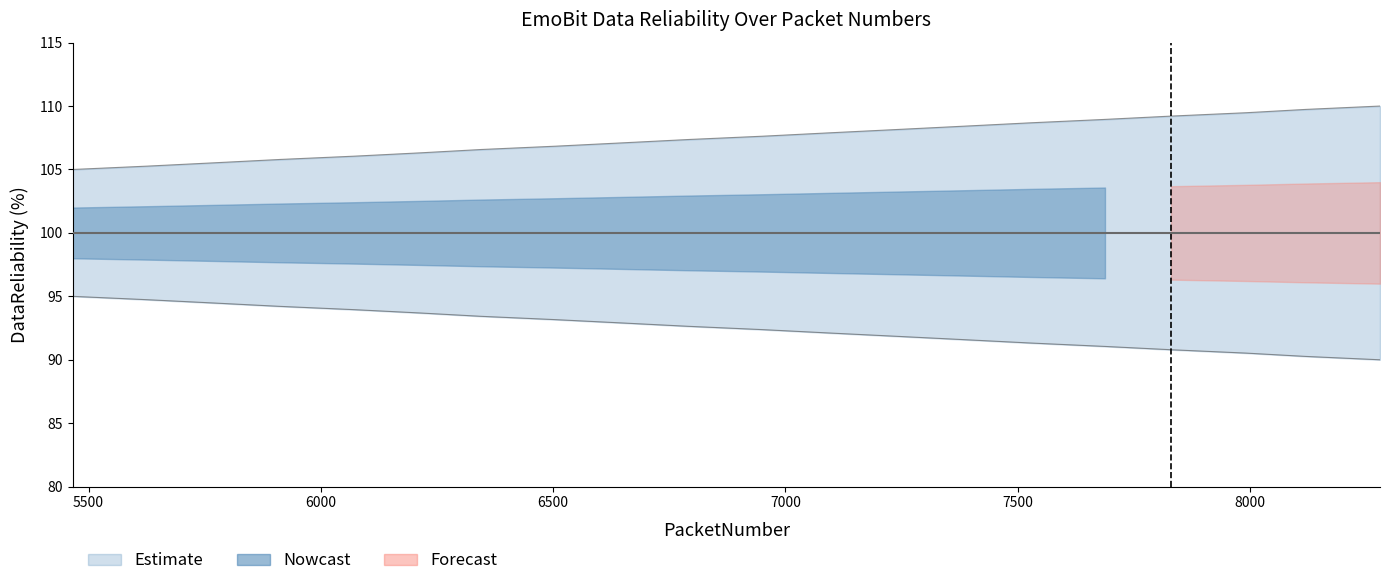

At how many categories does at least one series exceed 95?

20